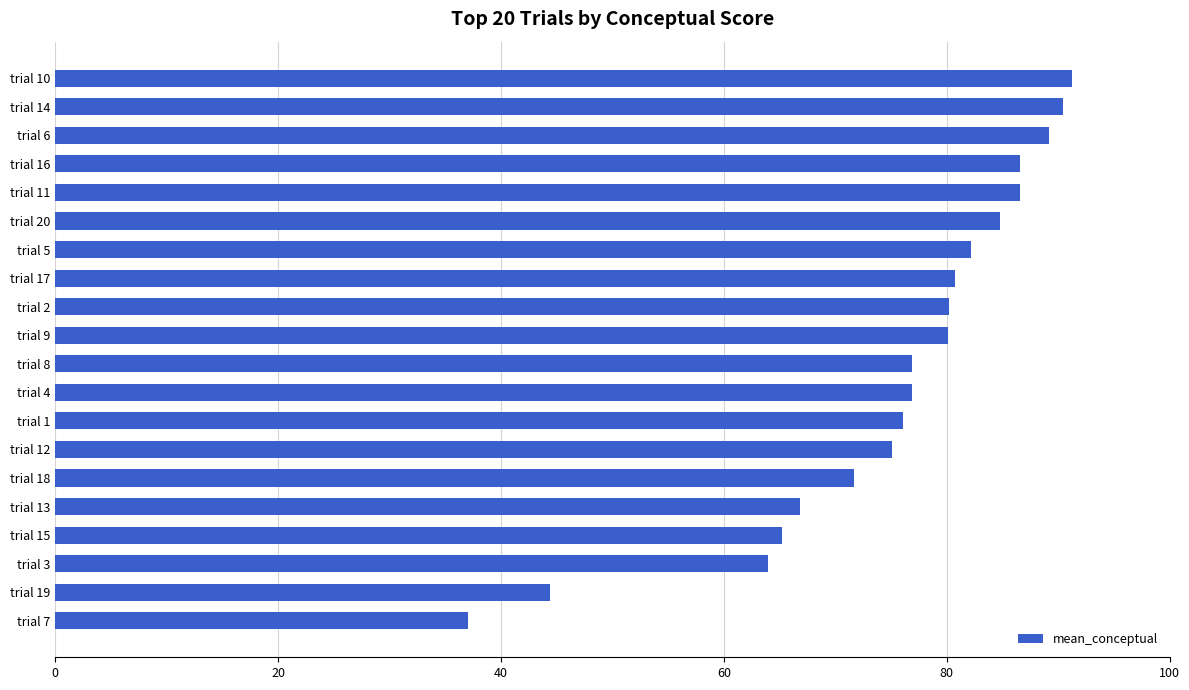

What is the change in value from trial 9 to trial 11?

+6.4